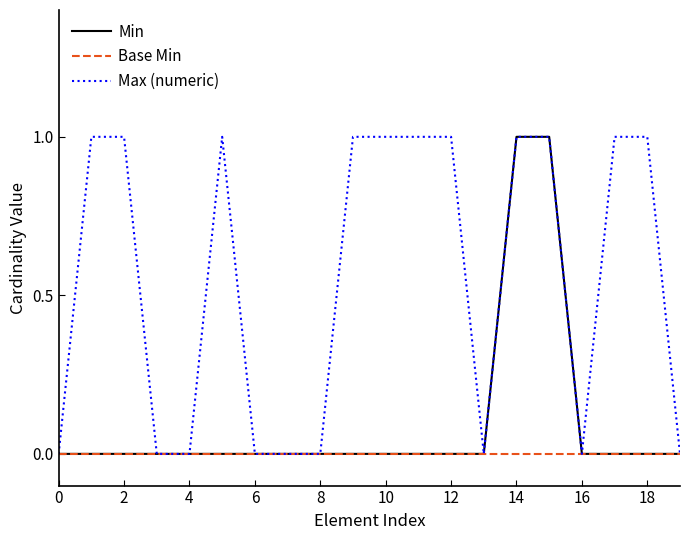

Which series has the largest total across all categories?

Max (numeric)